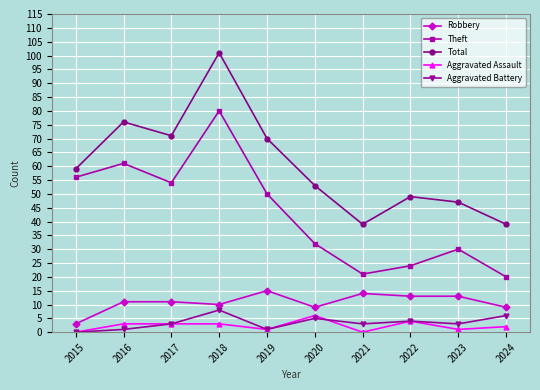

How many series are shown in this chart?

5